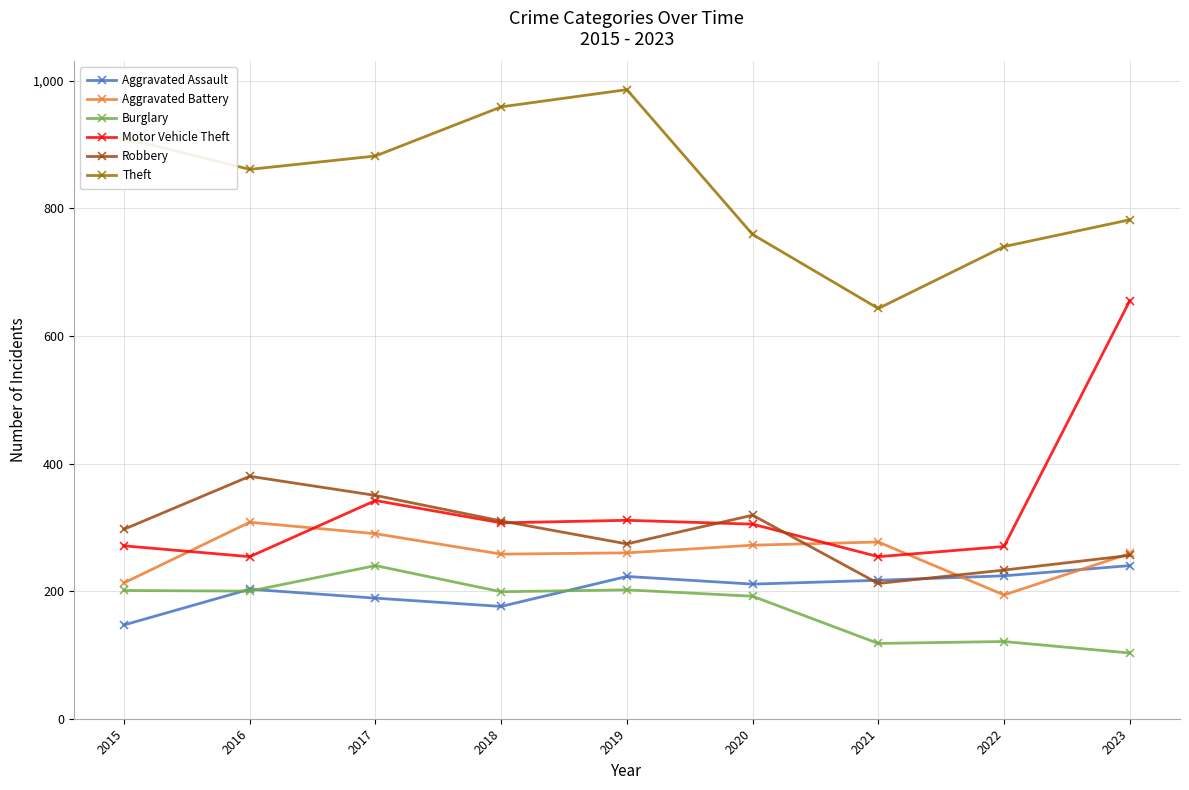

True or false: Aggravated Assault has a value of 240 at 2023.

True